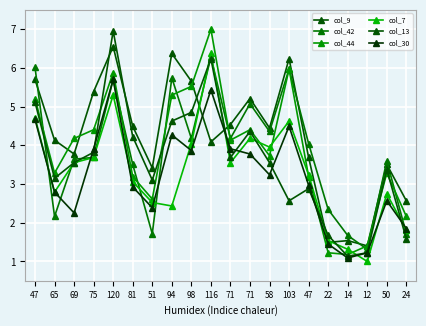

How many lines are shown in the chart?

6